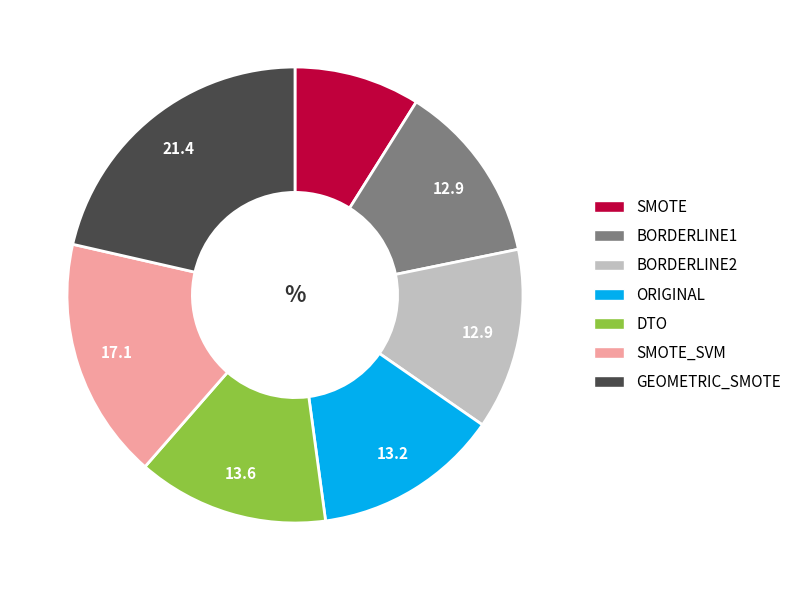

Do DTO and ORIGINAL together represent more than half of the pie?

No